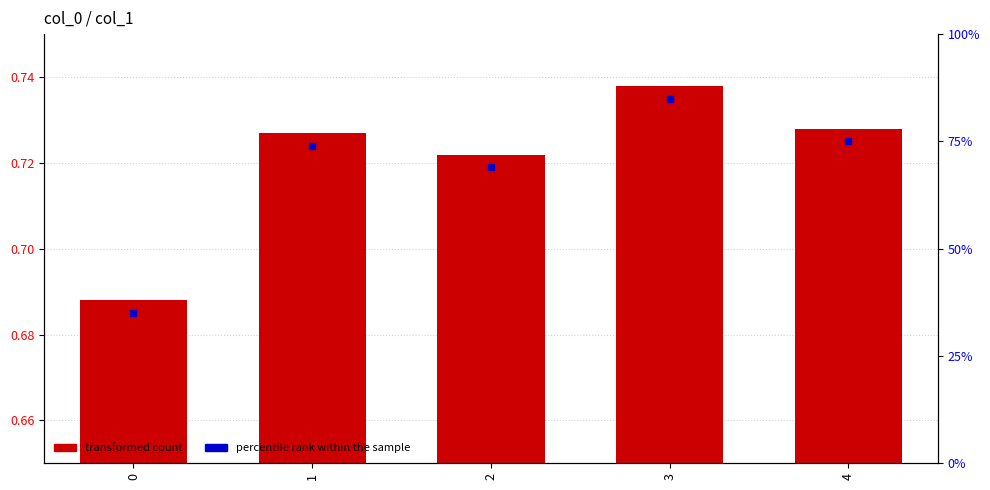

Rank the categories by value from highest to lowest.

3, 4, 1, 2, 0